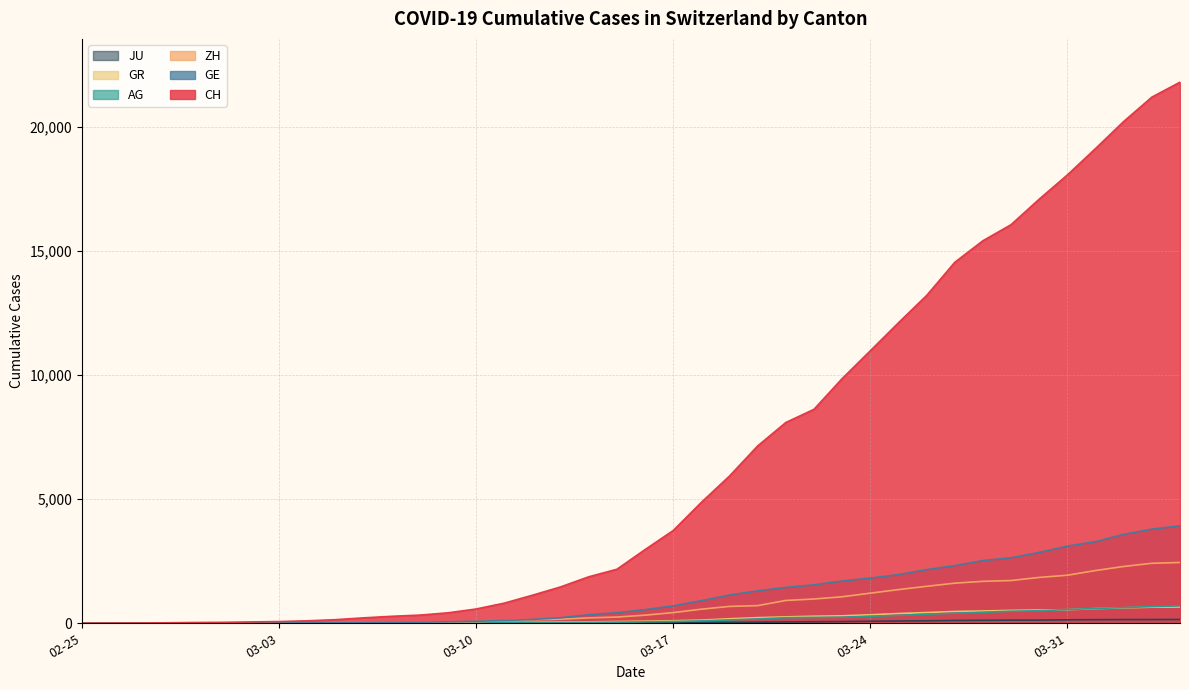

What is the difference between the maximum and minimum values in the GR series?

657